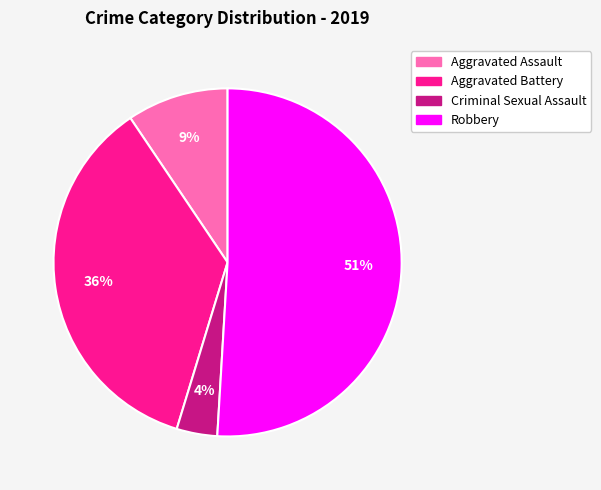

How many slices are in this pie chart?

4